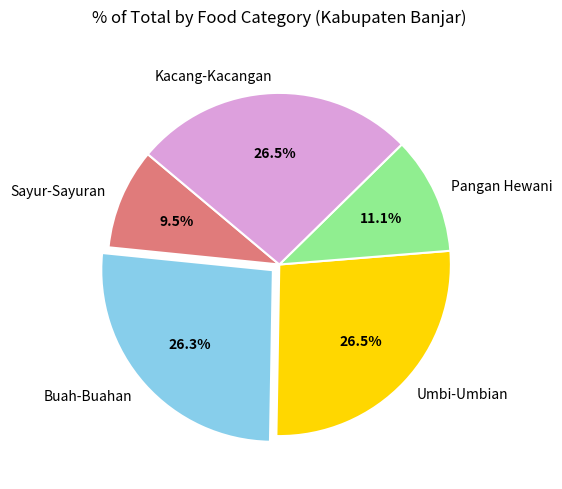

Is the sum of Umbi-Umbian and Buah-Buahan greater than half?

Yes